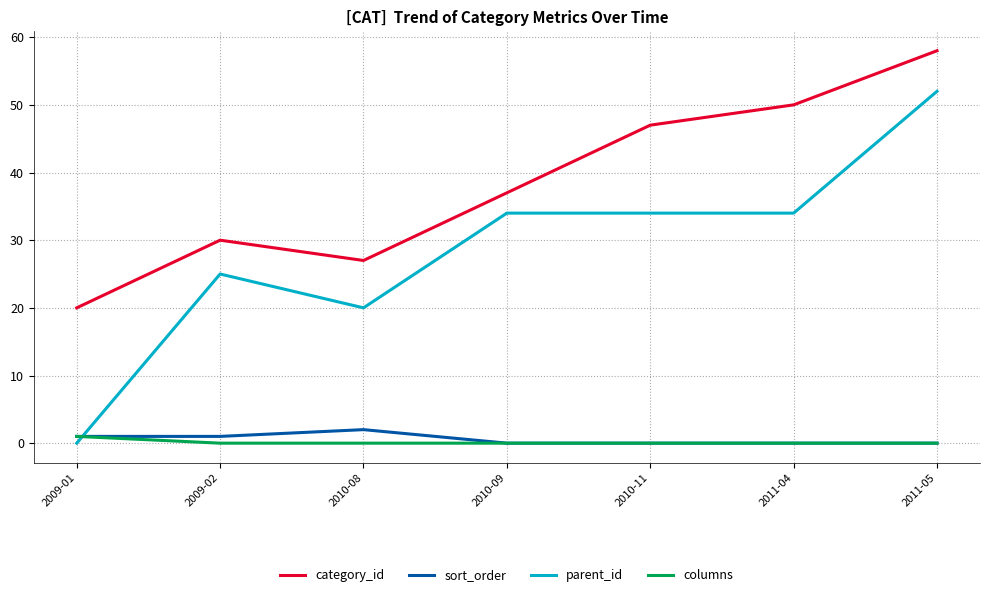

At which label is parent_id closest to 26?

2009-02